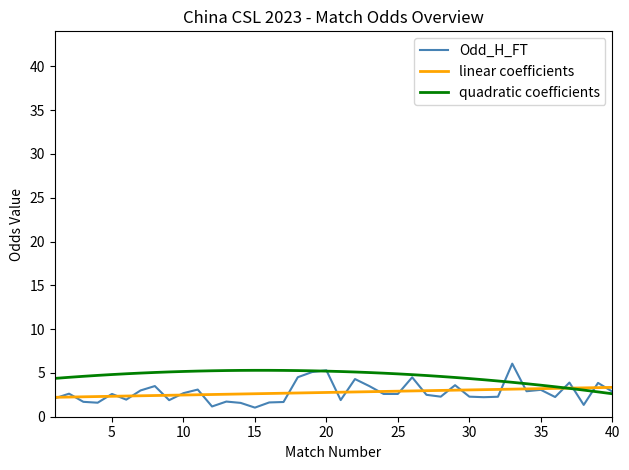

Which series has the largest total across all categories?

quadratic coefficients